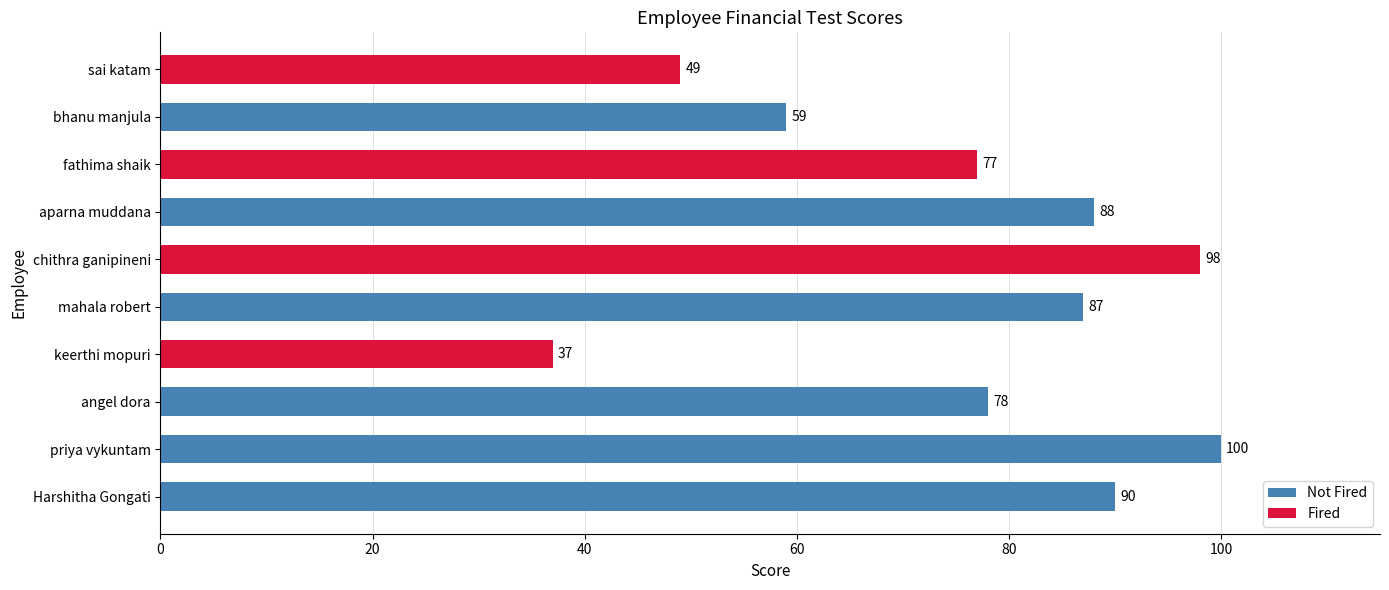

The value at chithra ganipineni is 66. True or false?

False